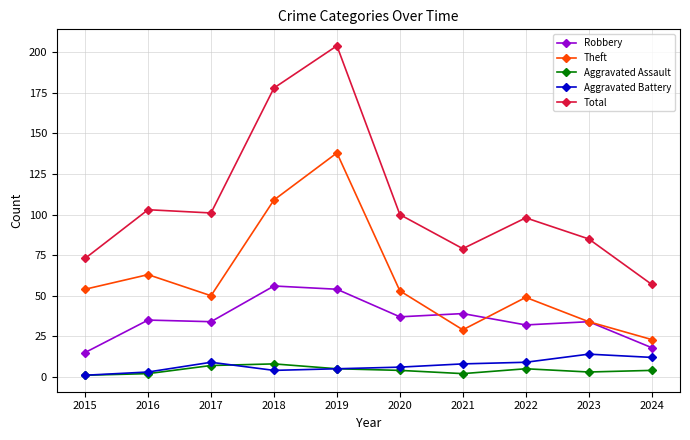

At which category is the sum across all series the highest?

2019